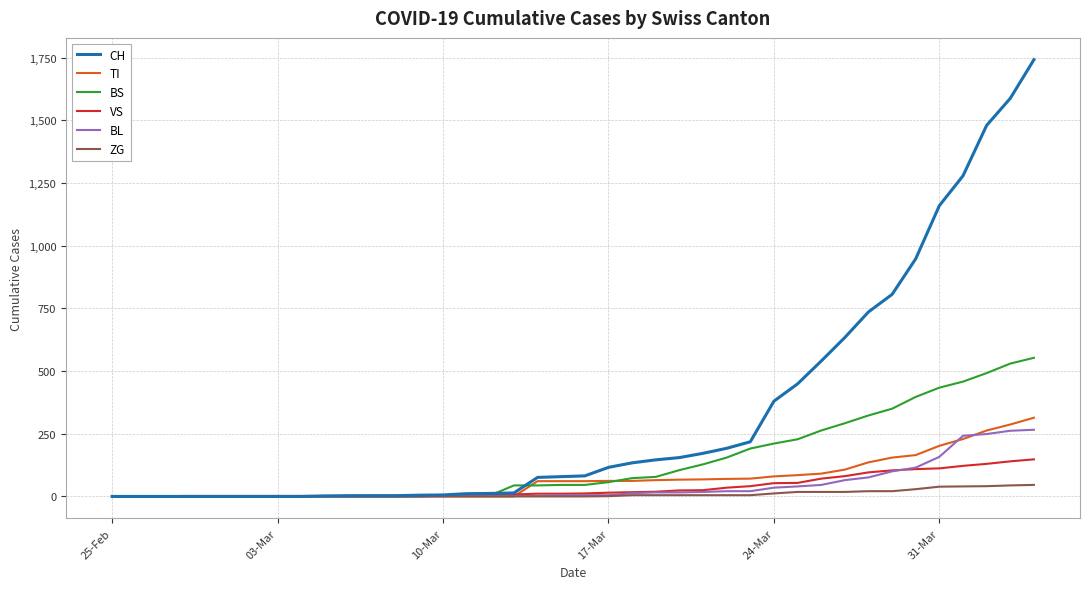

What is the maximum value for BS?

553